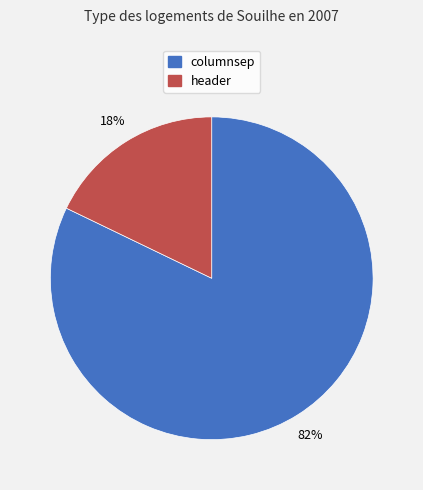

To the nearest percent, what is the average slice percentage?

50%